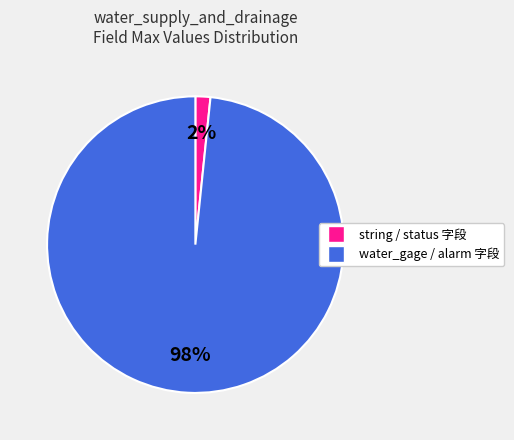

Is there a majority slice in this chart?

Yes